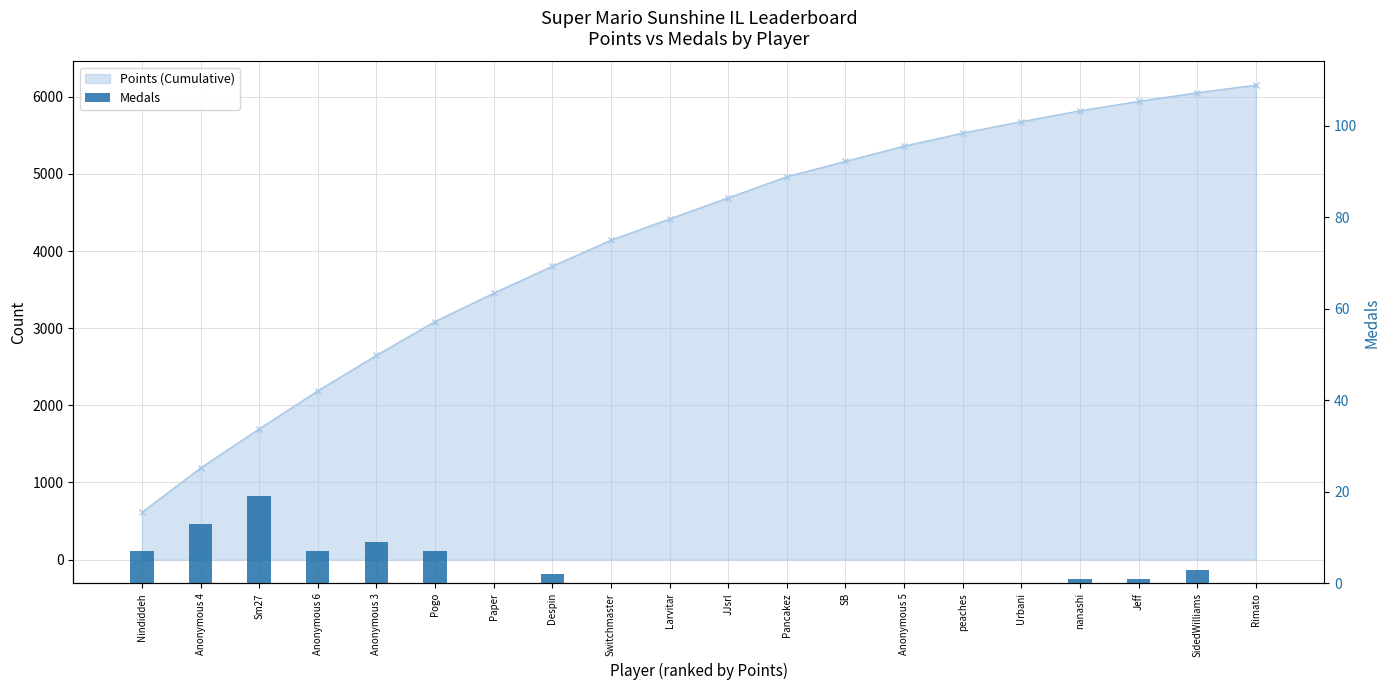

At which label does the data first exceed 1?

Nindiddeh